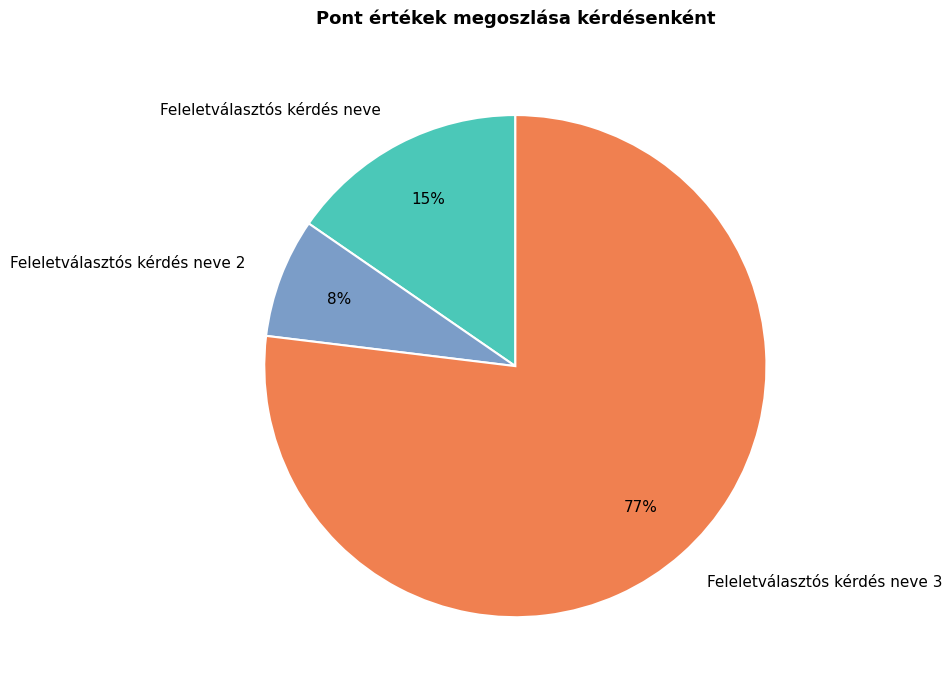

The Feleletválasztós kérdés neve 3 slice represents 77% of the pie. True or false?

True